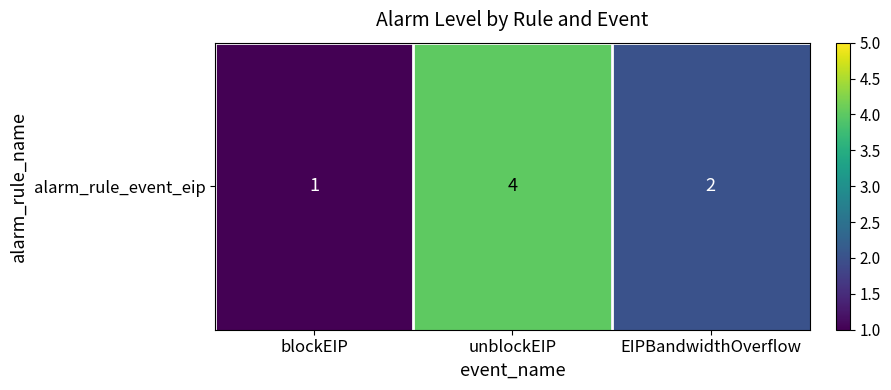

List the labels in order of value, smallest first.

blockEIP, EIPBandwidthOverflow, unblockEIP